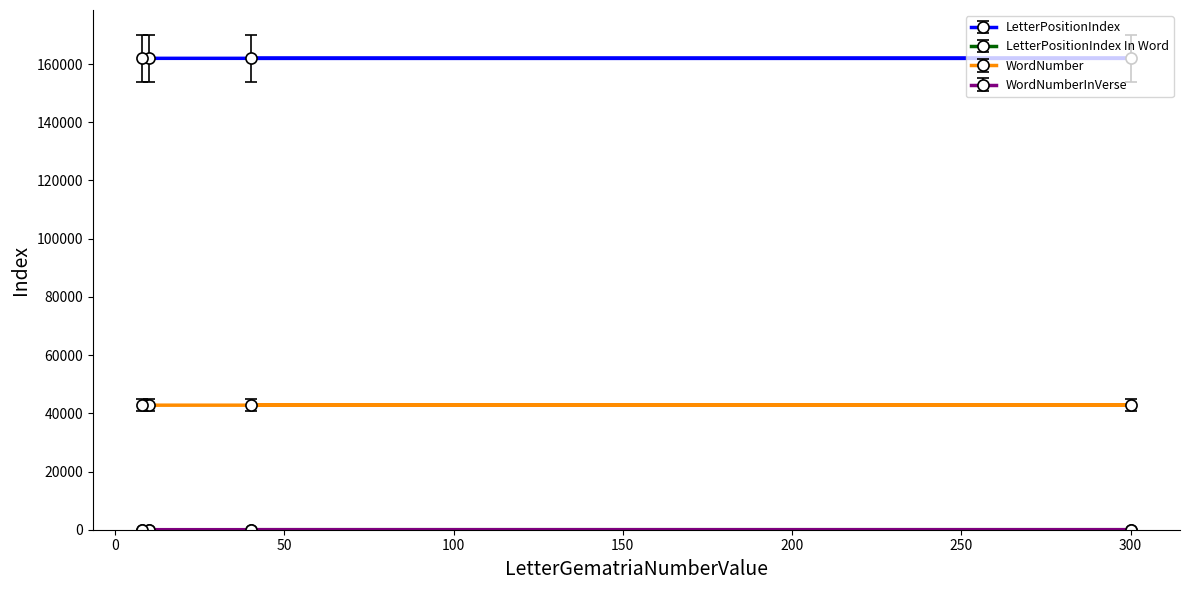

What value does the LetterPositionIndex series have at 10?

161963.0